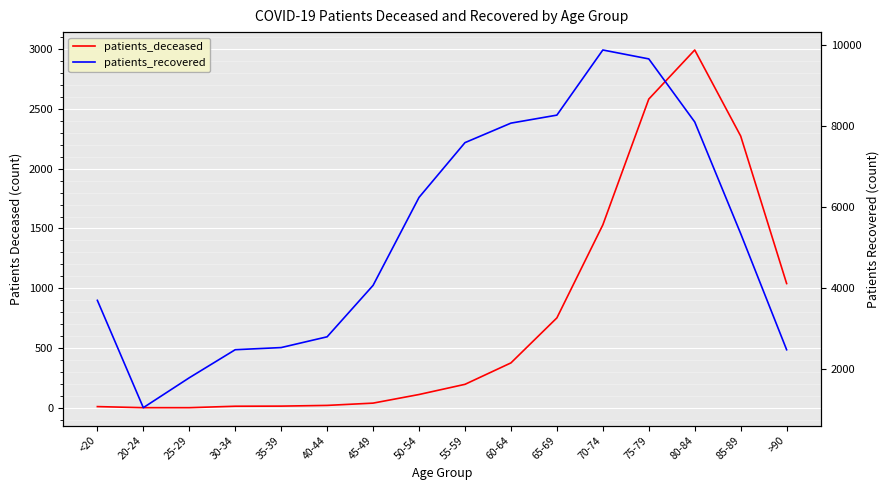

What is the label of the 1st point from the right?

>90